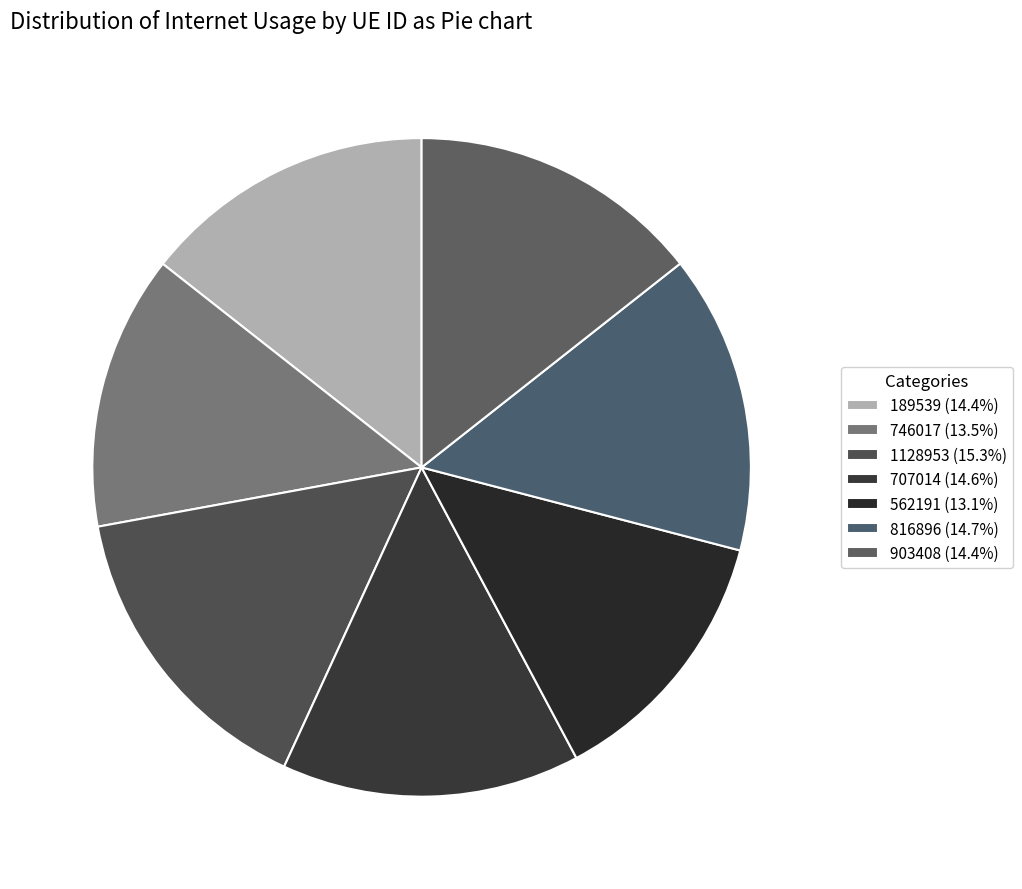

Does 1128953 account for over 50% of the chart?

No